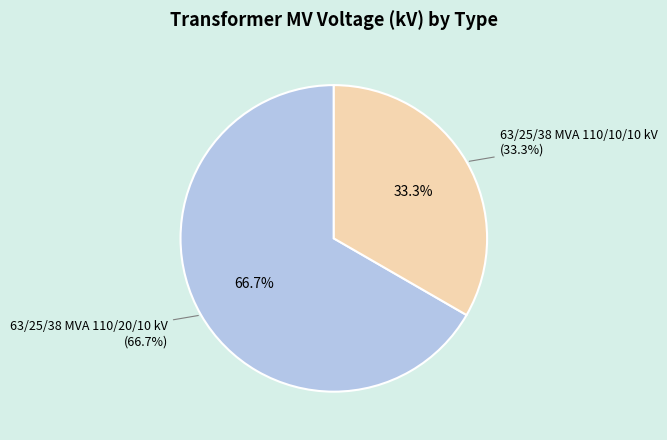

Which slice represents more than half of the pie?

63/25/38 MVA 110/20/10 kV